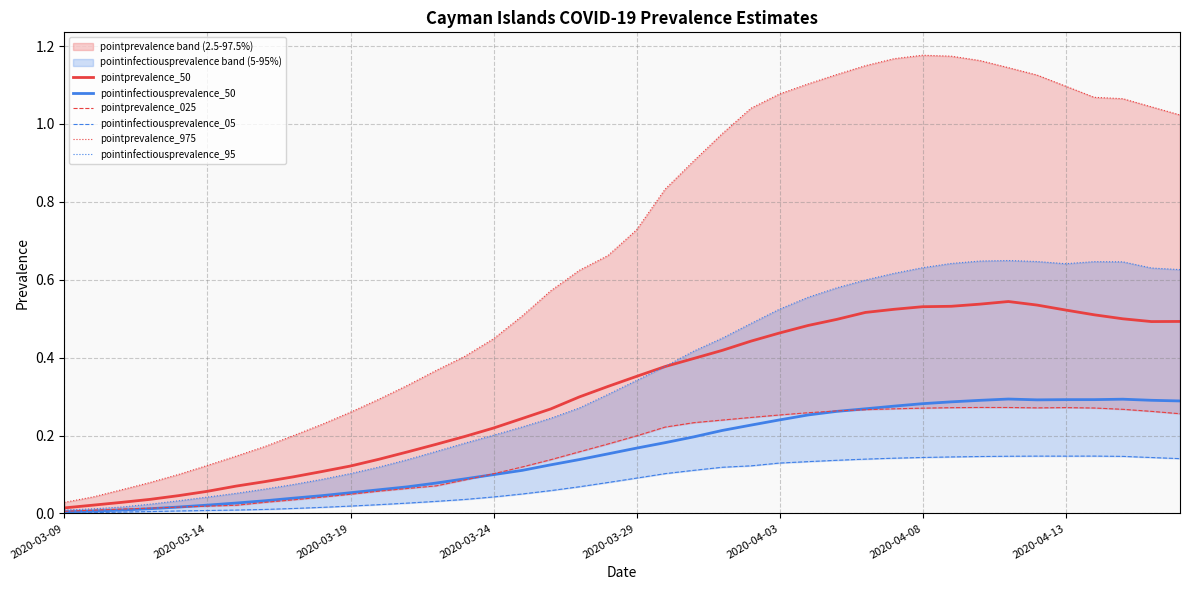

Which series has the largest range (max minus min)?

pointprevalence_975